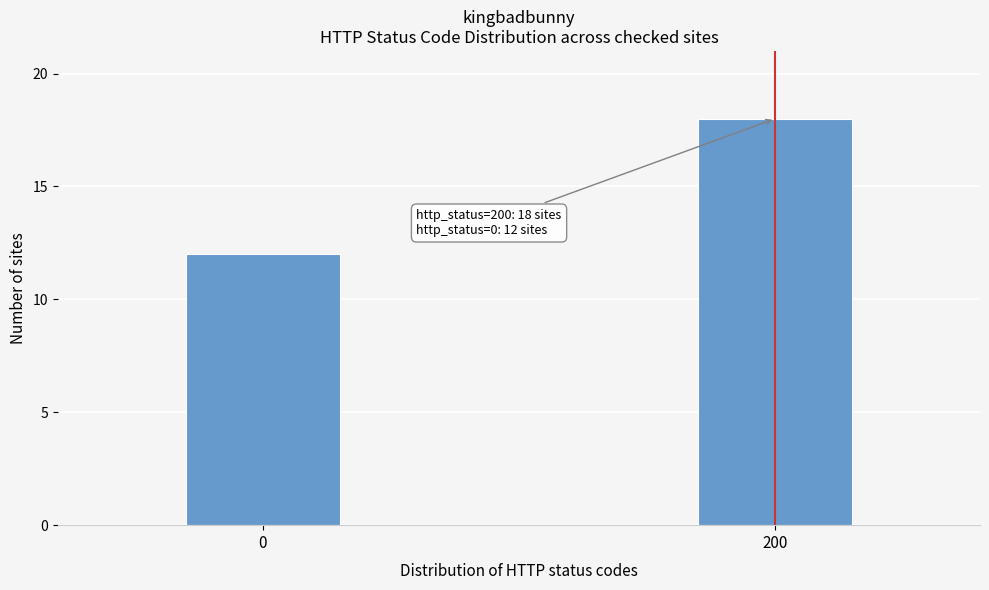

Reading left to right, transcribe all the data shown in this chart.

12	18